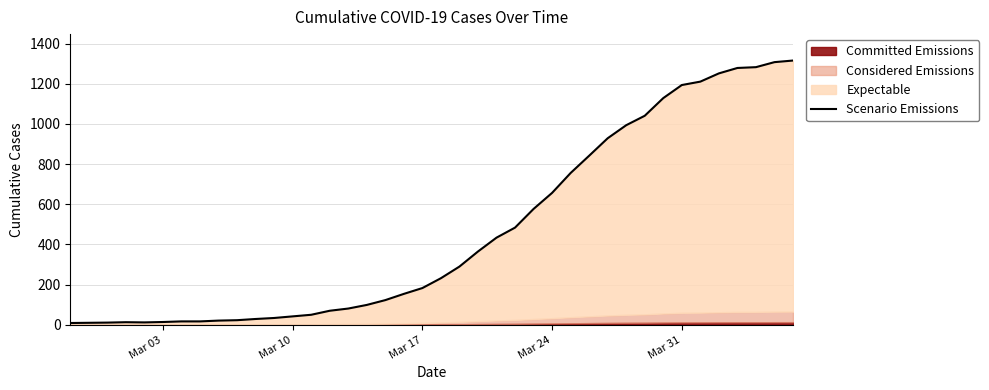

What is the value of the 1st point from the left?

9